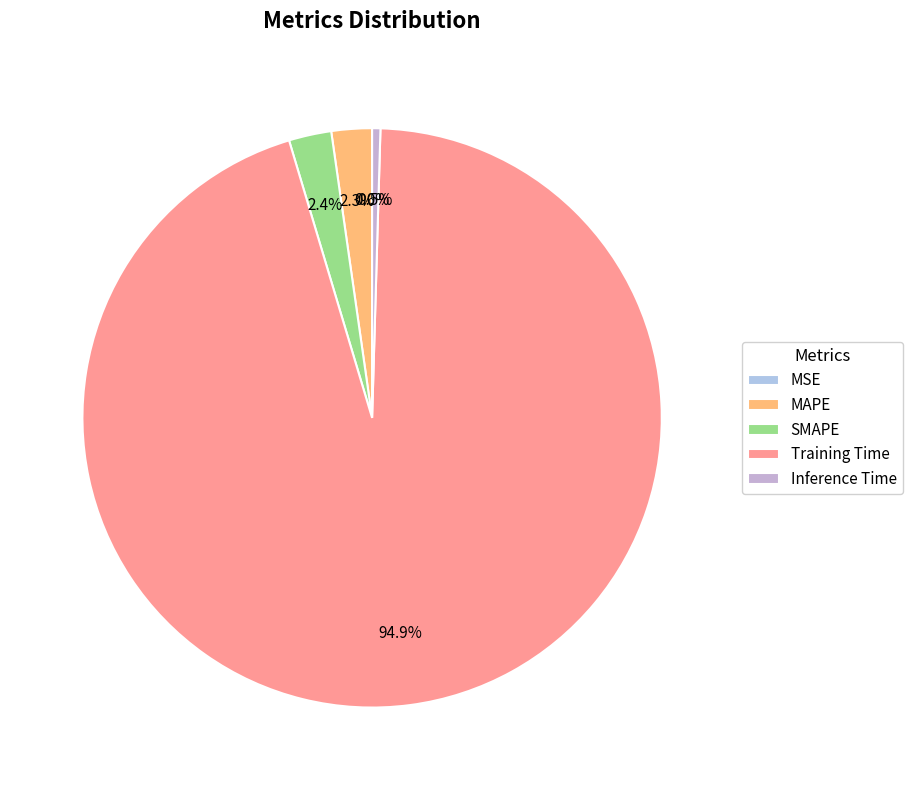

What percentage is the SMAPE slice, to the nearest percent?

2%